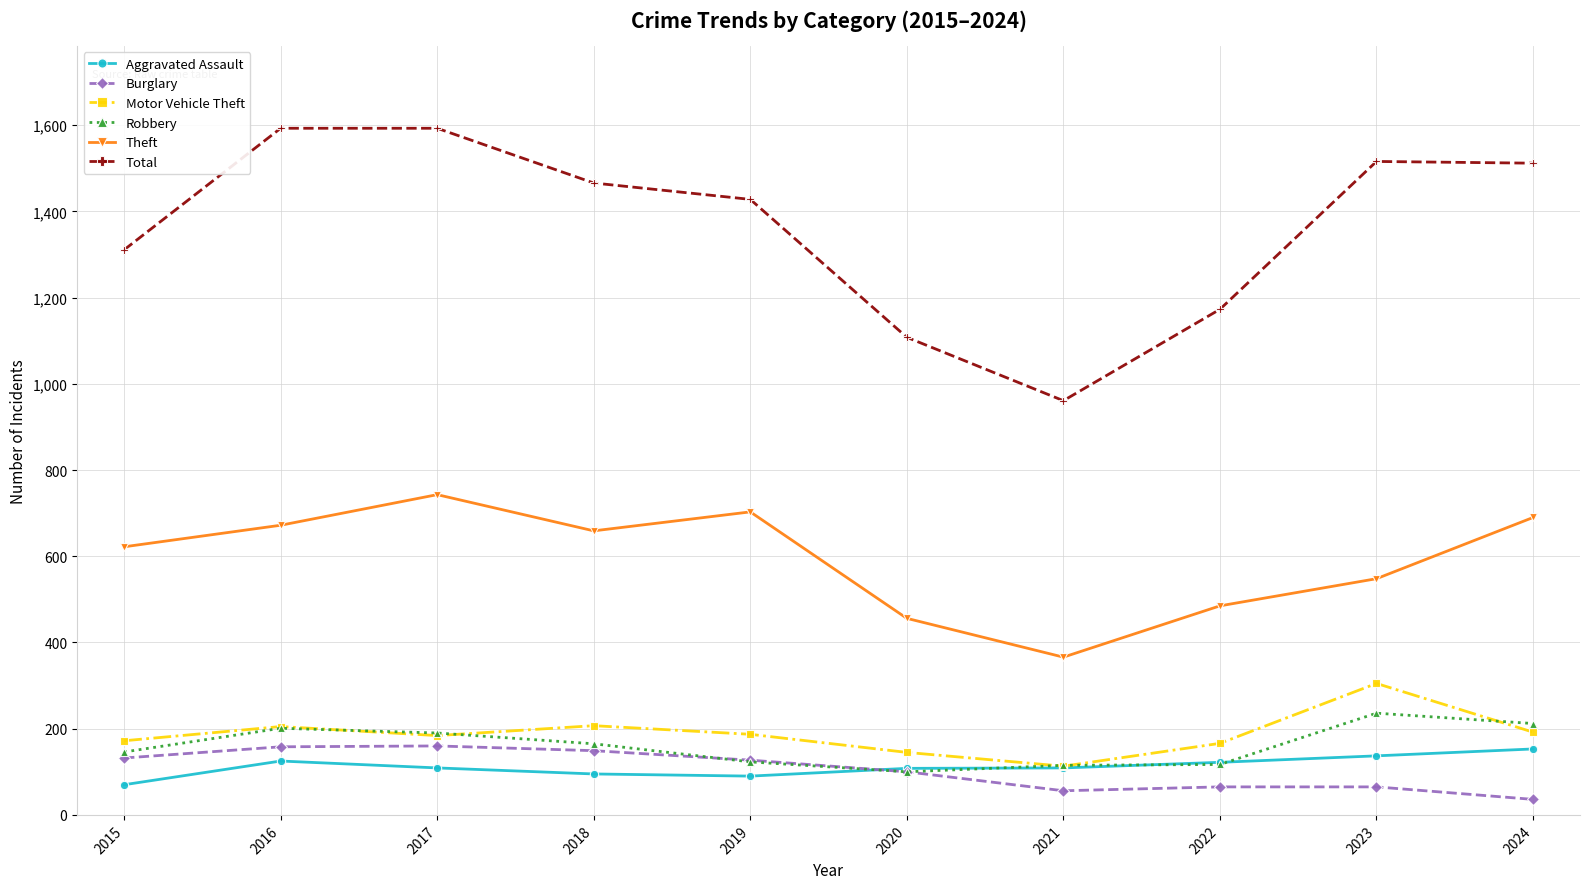

How many lines are shown in the chart?

6